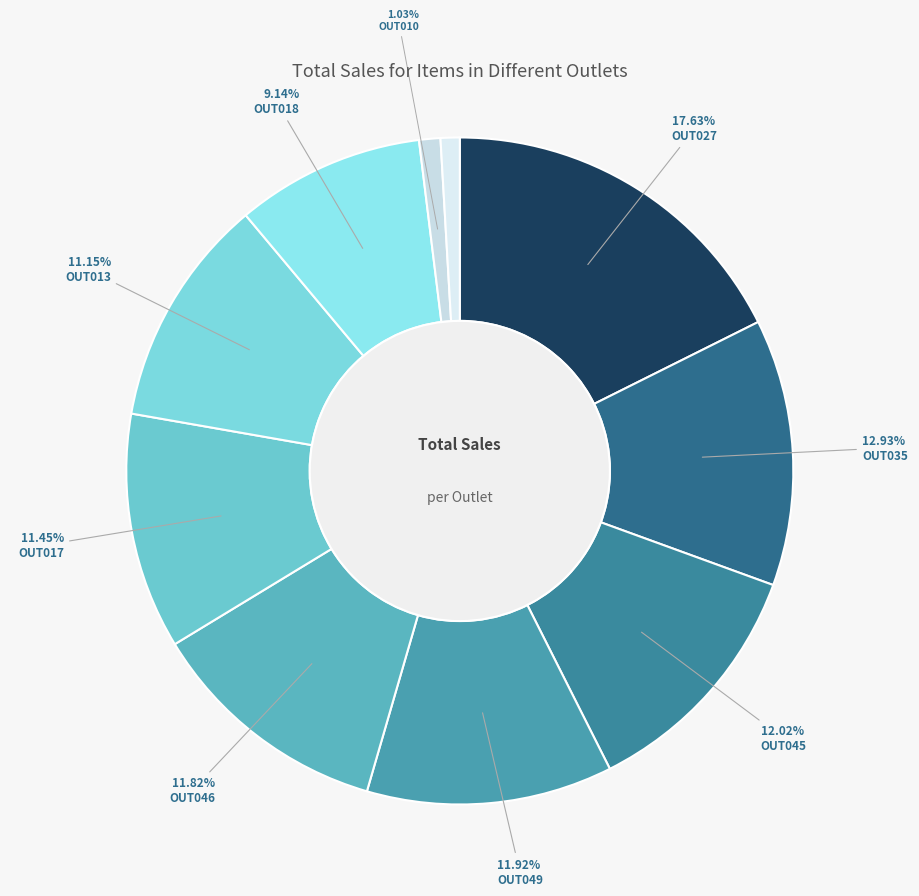

How many segments does this pie chart have?

10